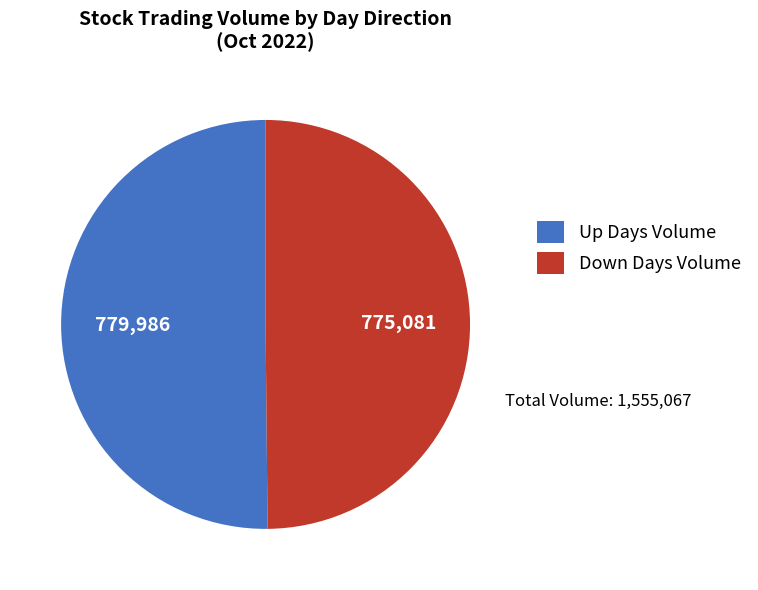

Approximately how many times larger is the value at Up Days Volume compared to Down Days Volume?

1.0